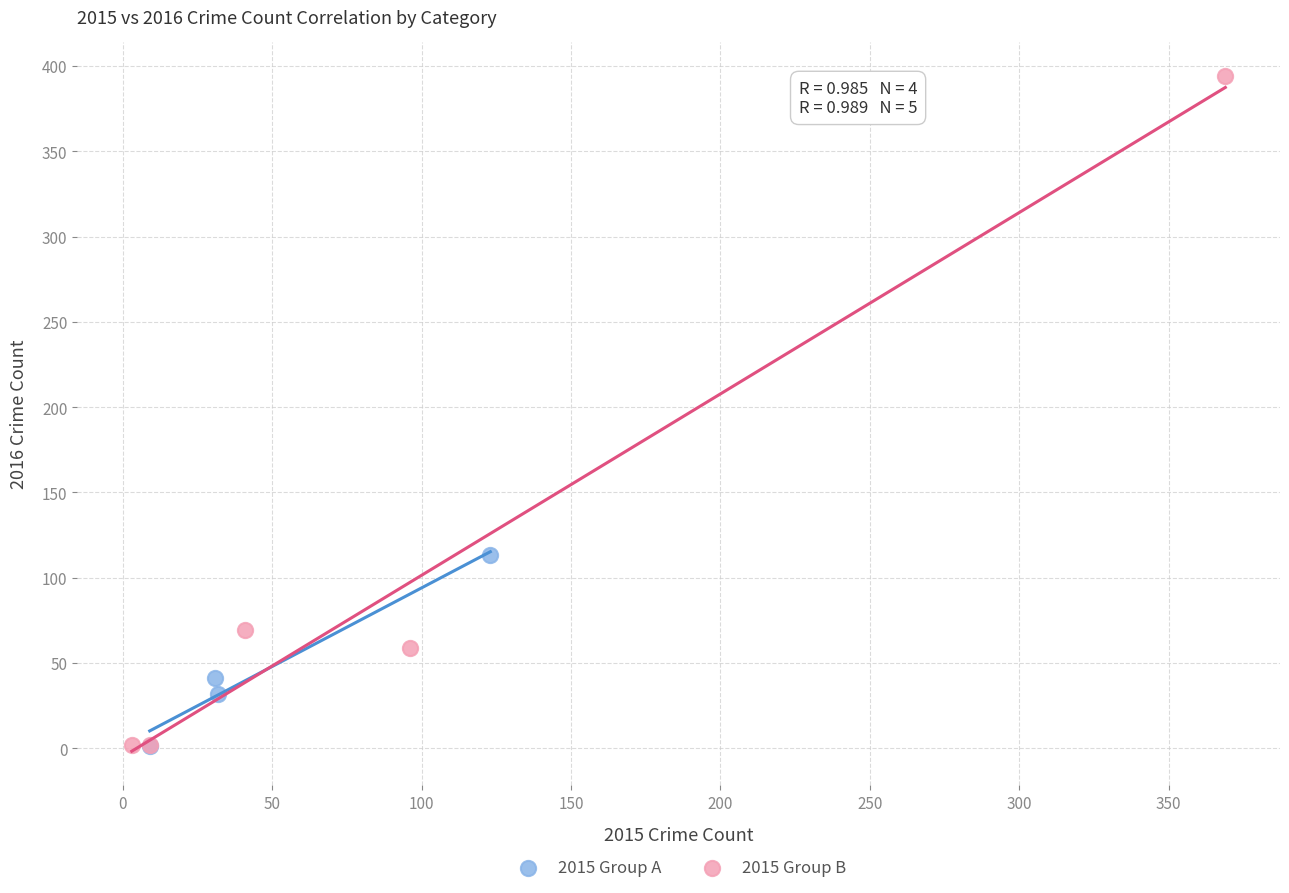

Which series has the largest Y range (max minus min)?

2015 Group B